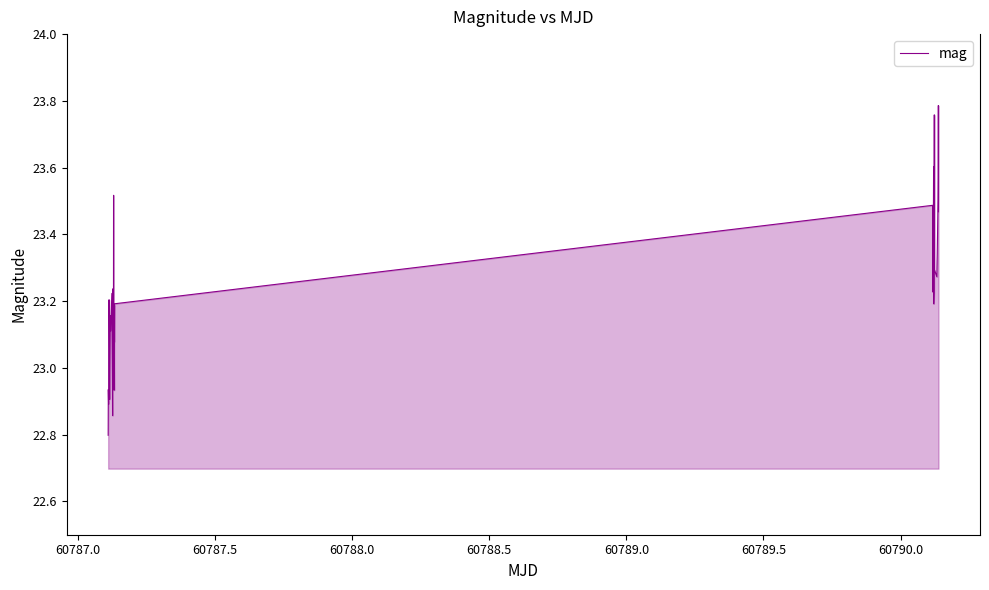

What is the minimum value shown in the chart?

22.8